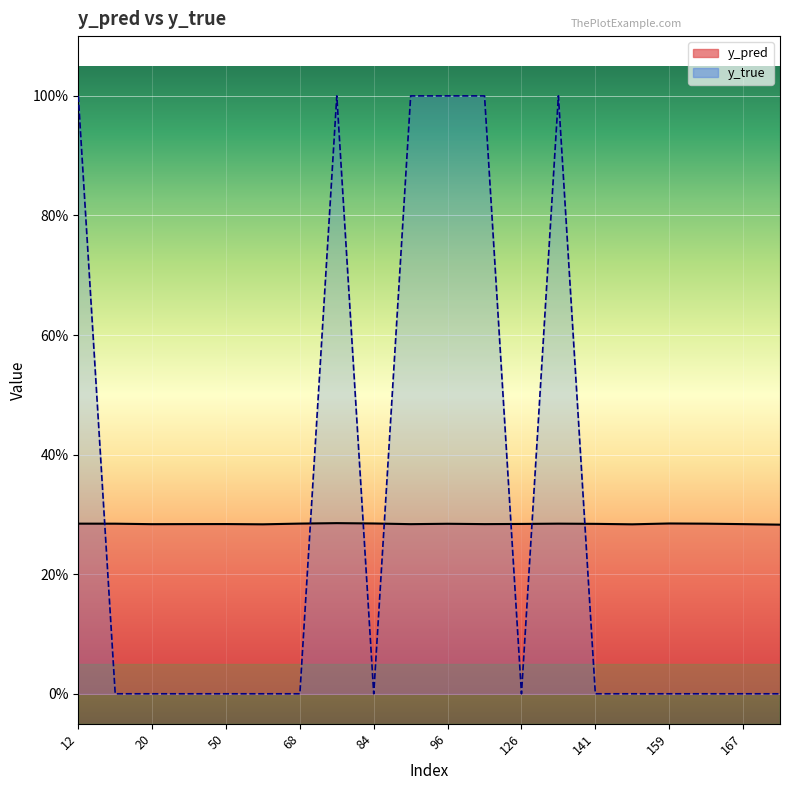

What is the value of the y_pred point at the 11th from the left?

0.3